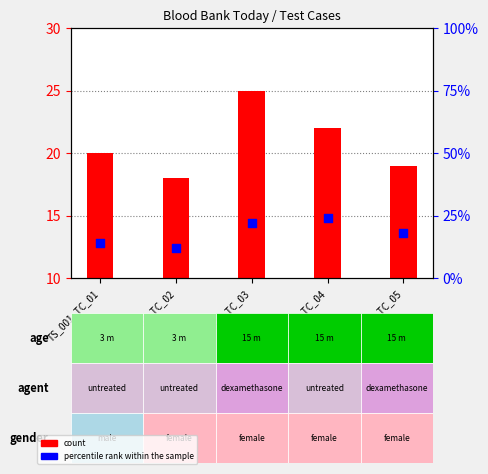

At how many categories does at least one series exceed 21?

2